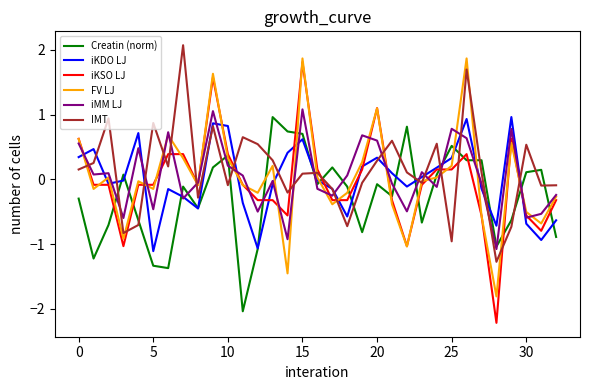

True or false: Creatin (norm) and IMT intersect in this chart.

True